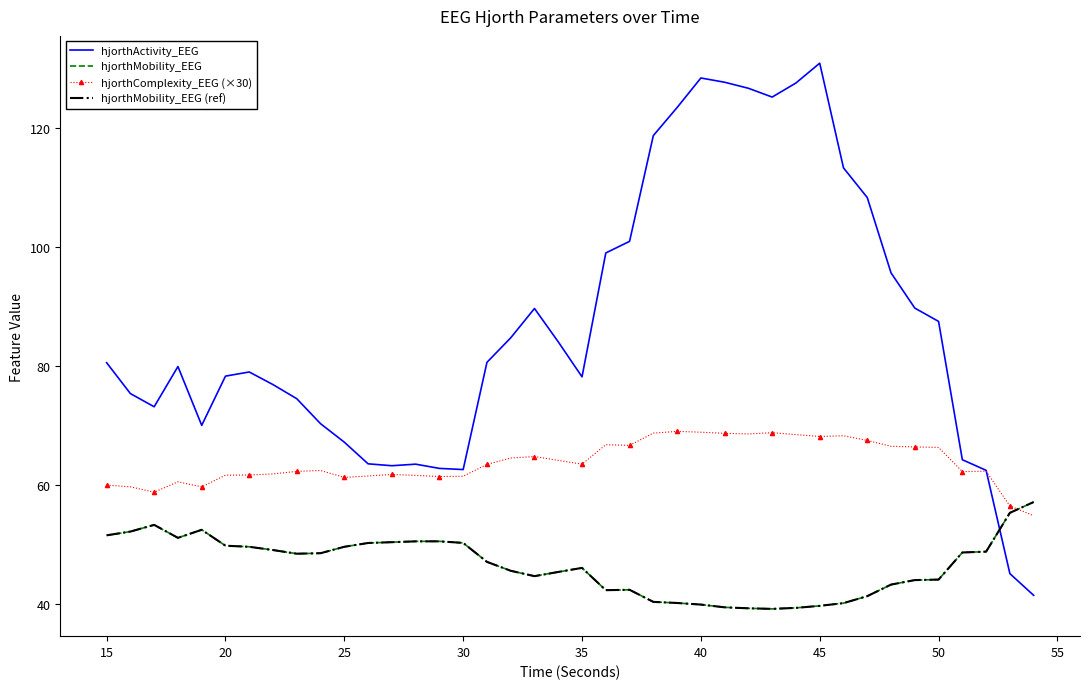

Which series ends up on top after the final intersection of hjorthActivity_EEG and hjorthMobility_EEG (ref)?

hjorthMobility_EEG (ref)